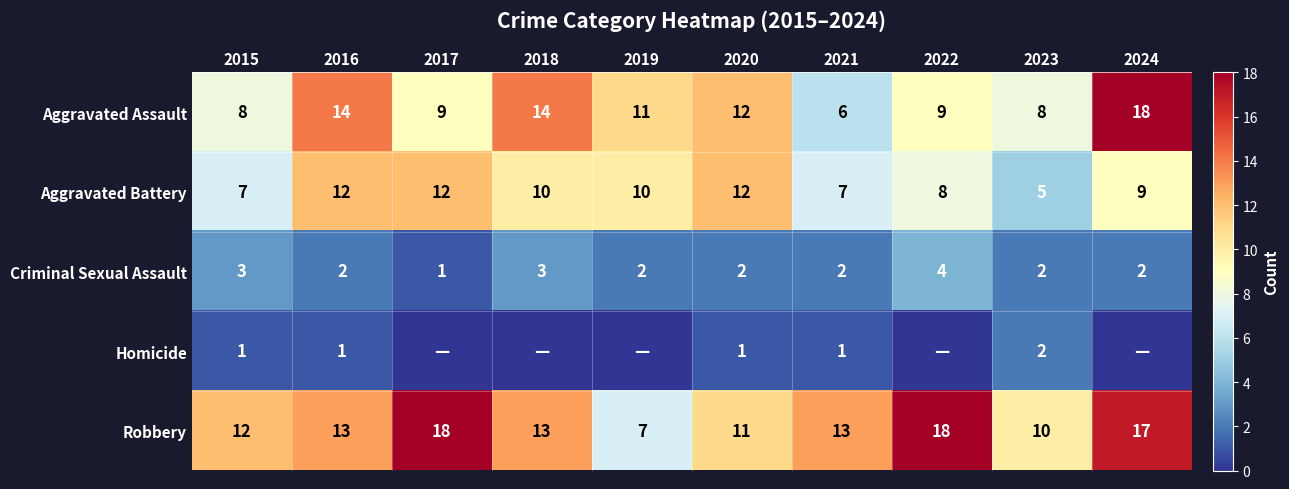

At which label does Aggravated Assault first exceed 11?

2016